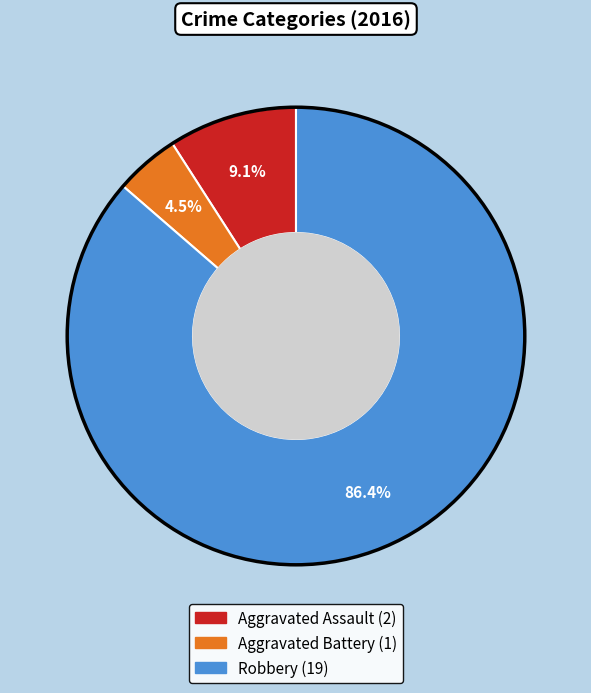

Rank the categories by value from highest to lowest.

Robbery, Aggravated Assault, Aggravated Battery